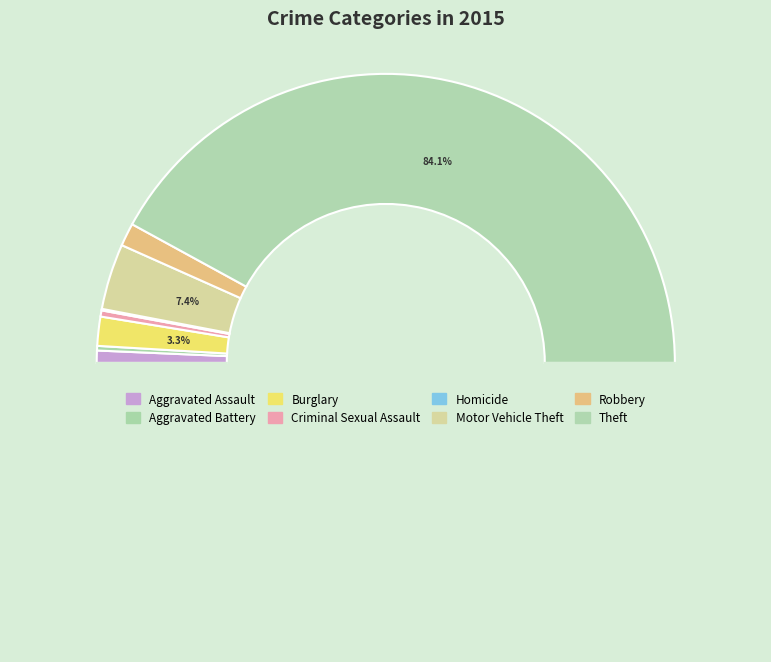

Approximately how many times larger is the value at Aggravated Assault compared to Homicide?

8.0